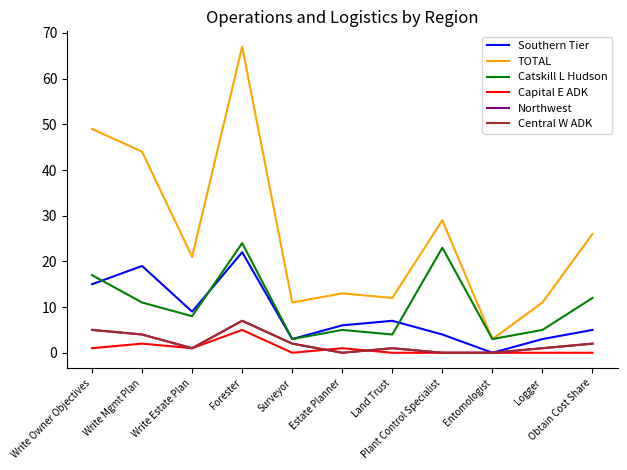

Which series has the widest spread of values?

TOTAL